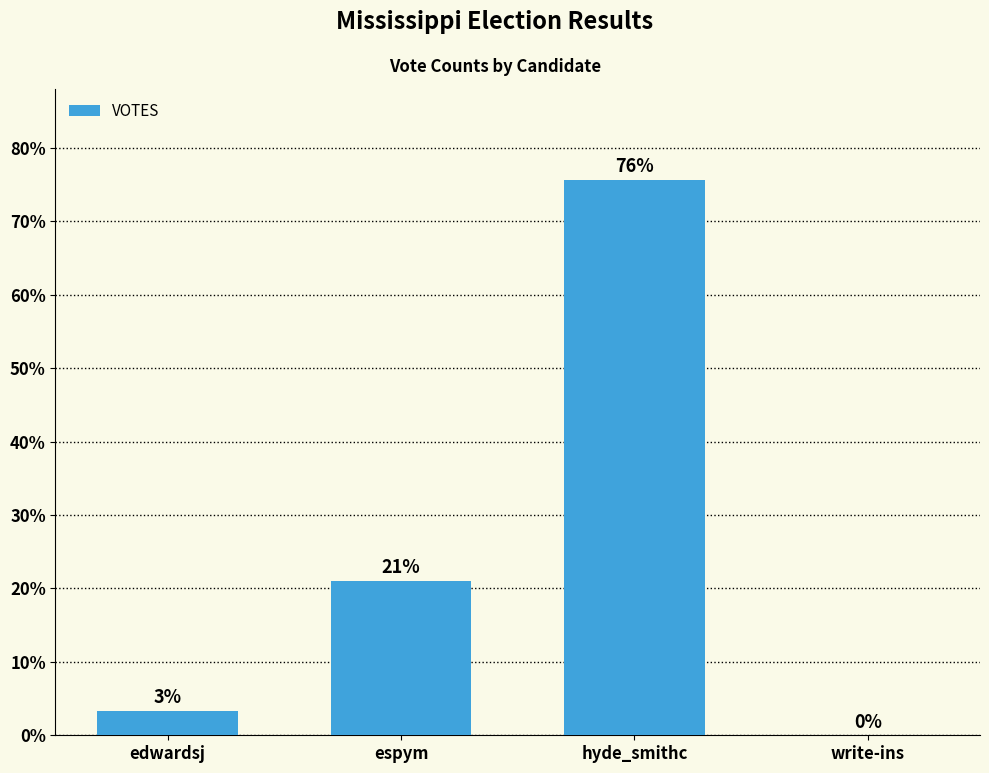

List the labels in order of value, smallest first.

write-ins, edwardsj, espym, hyde_smithc